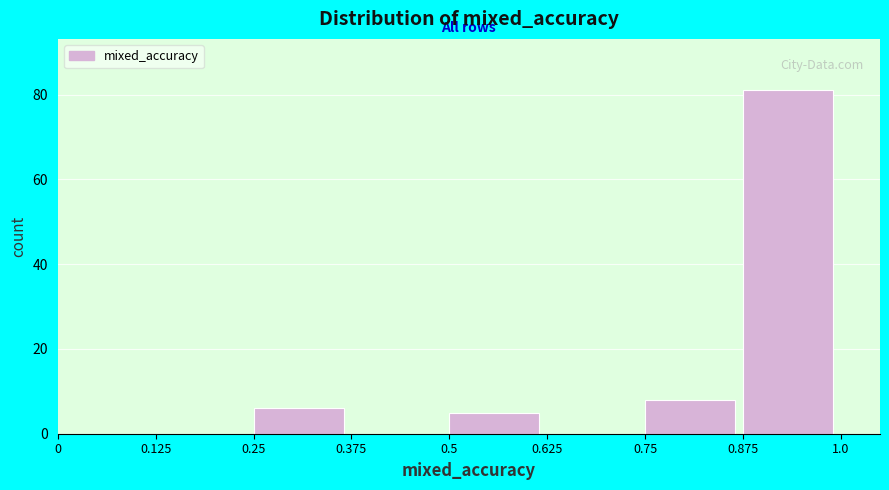

How tall is the bar that spans 0.50 to 0.62 on the x-axis? Neither the bar edges nor the heights are printed on the chart, so give them approximately, as read against the axes.

6